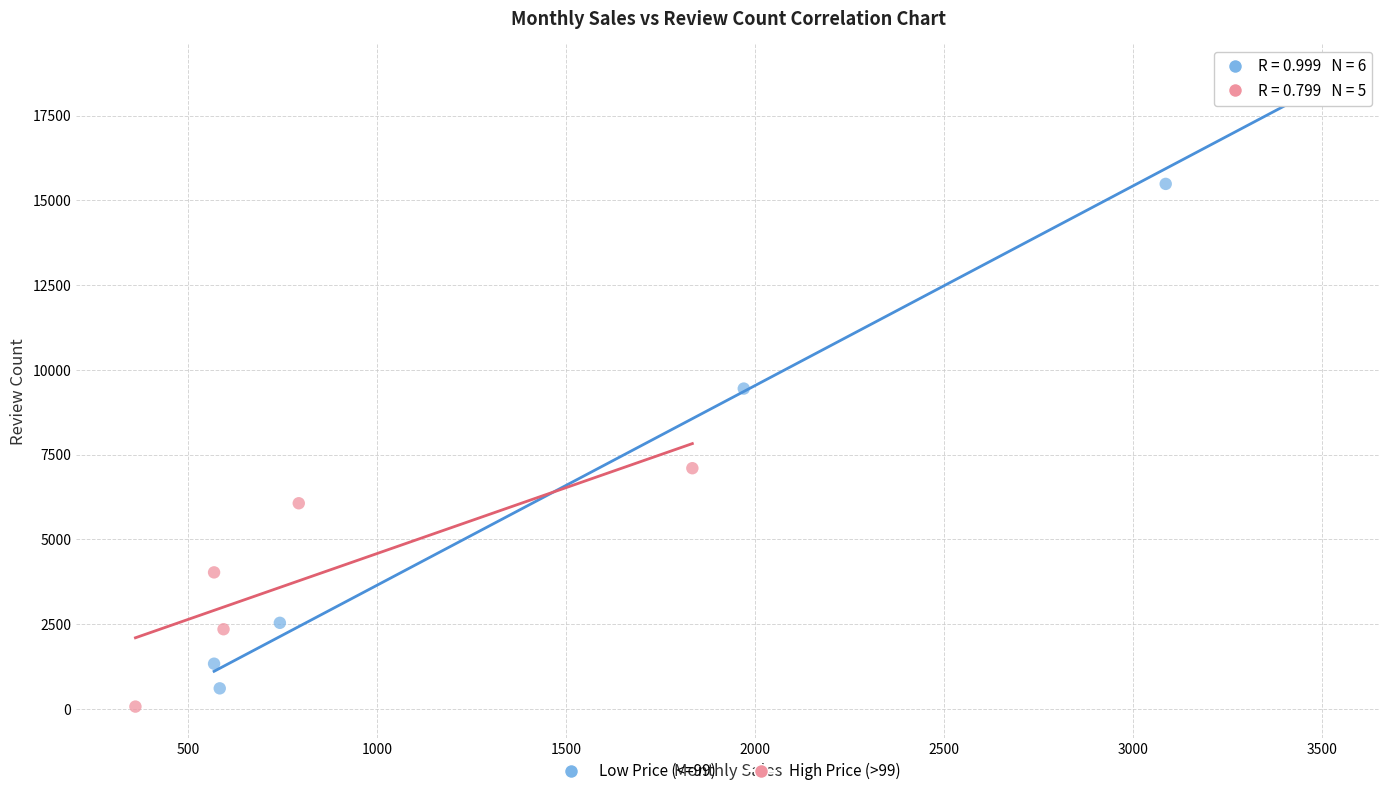

What are all the series names shown in the legend?

Low Price (<=99), High Price (>99)